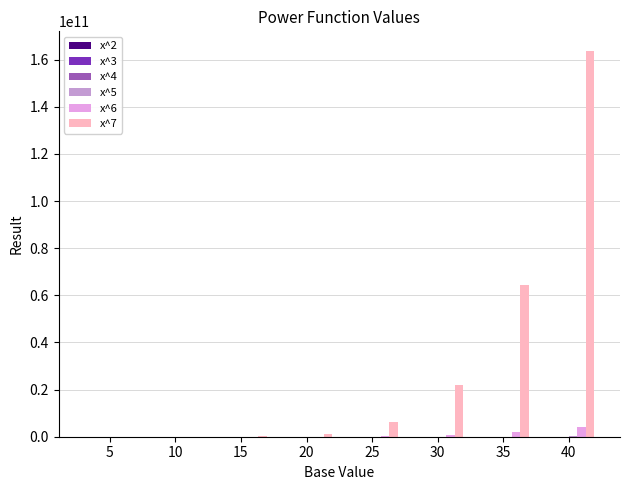

Which series has the largest total across all categories?

x^7